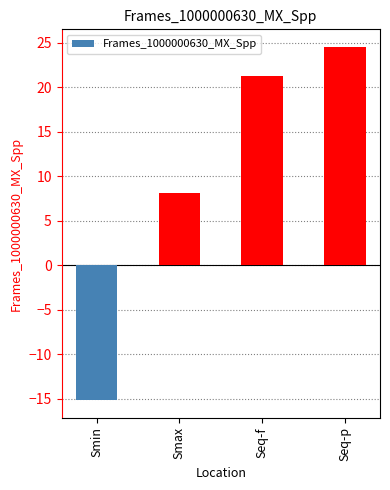

What is the value of the 1st bar from the left?

-15.1